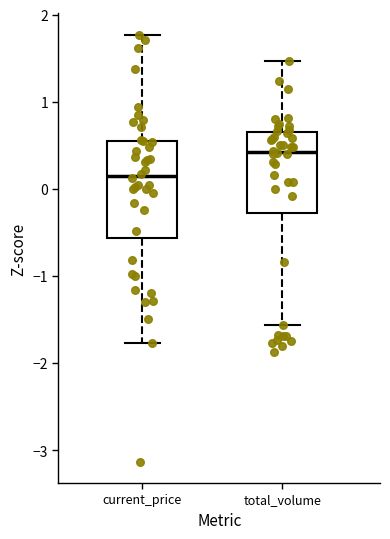

Which box is the tallest, from its lower edge to its upper edge?

current_price